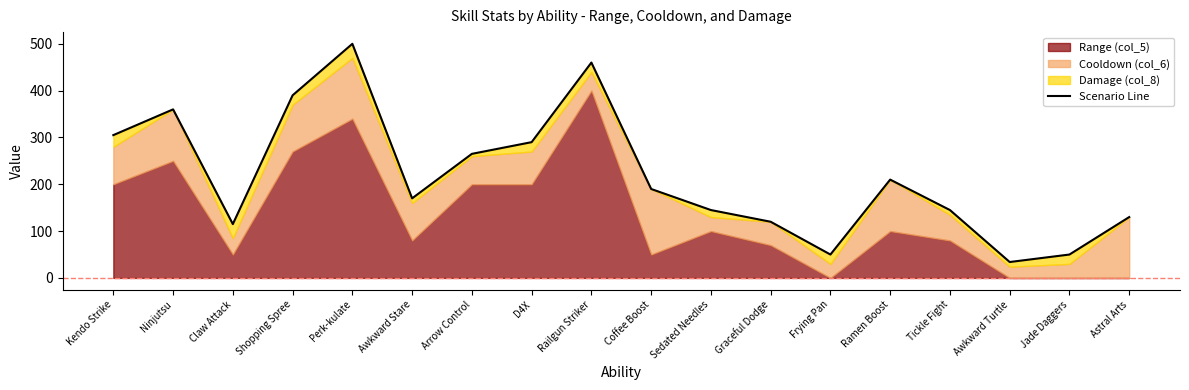

What is the change in value from Claw Attack to Sedated Needles?

+30